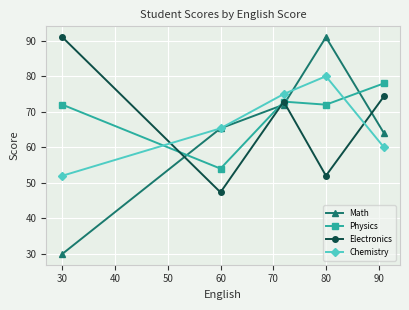

Which series has the largest range (max minus min)?

Math